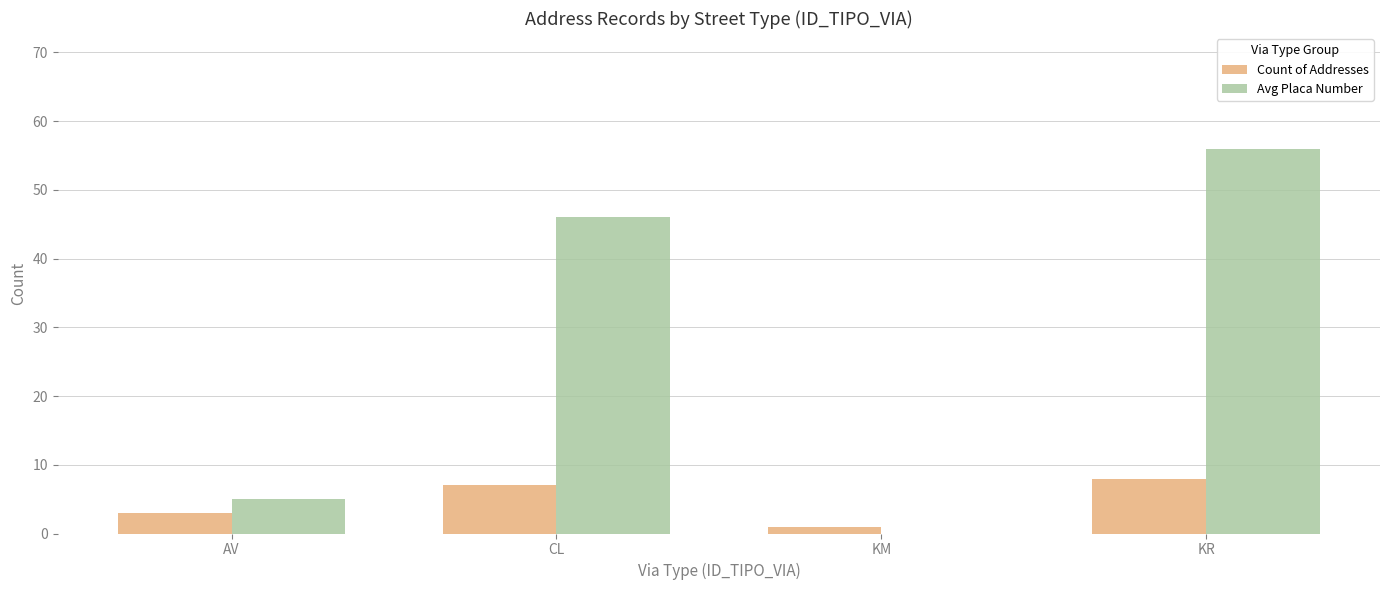

Which label corresponds to the largest value in the chart?

KR